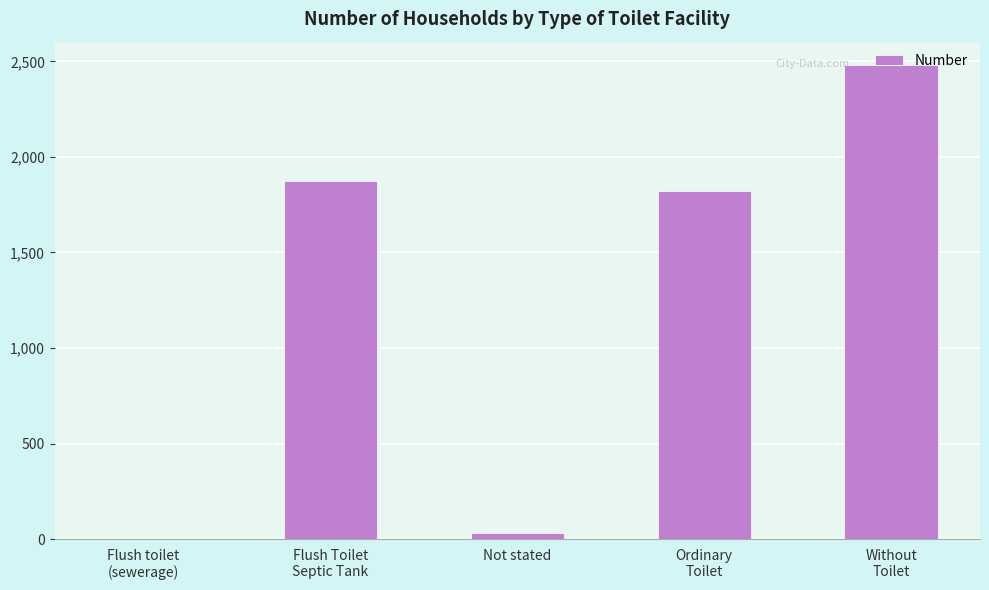

What is the change in value from Not stated to Ordinary
Toilet?

+1788